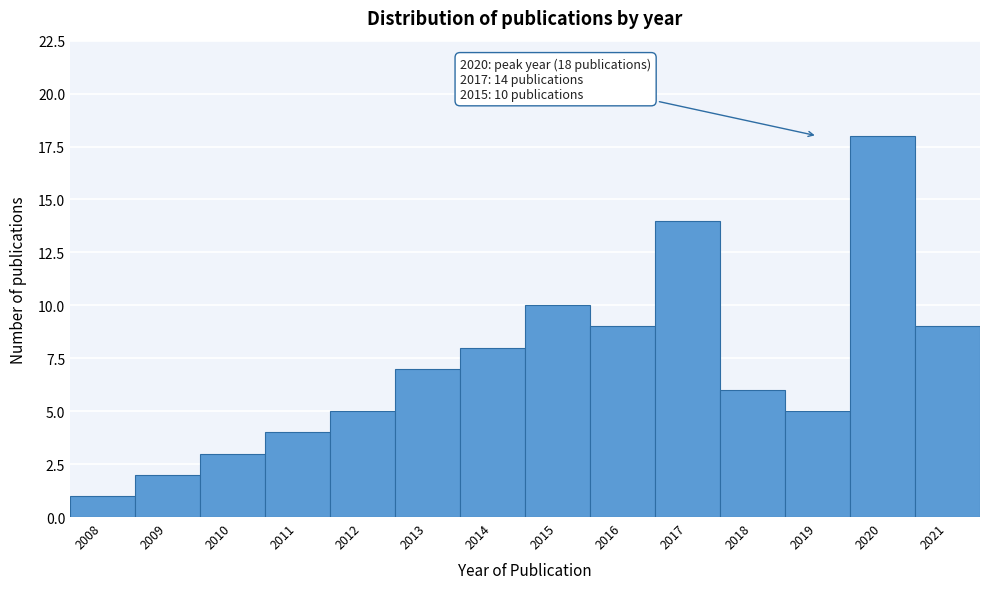

Reading left to right, what are all the values shown in this chart?

2008=1	2009=2	2010=3	2011=4	2012=5	2013=7	2014=8	2015=10	2016=9	2017=14	2018=6	2019=5	2020=18	2021=9